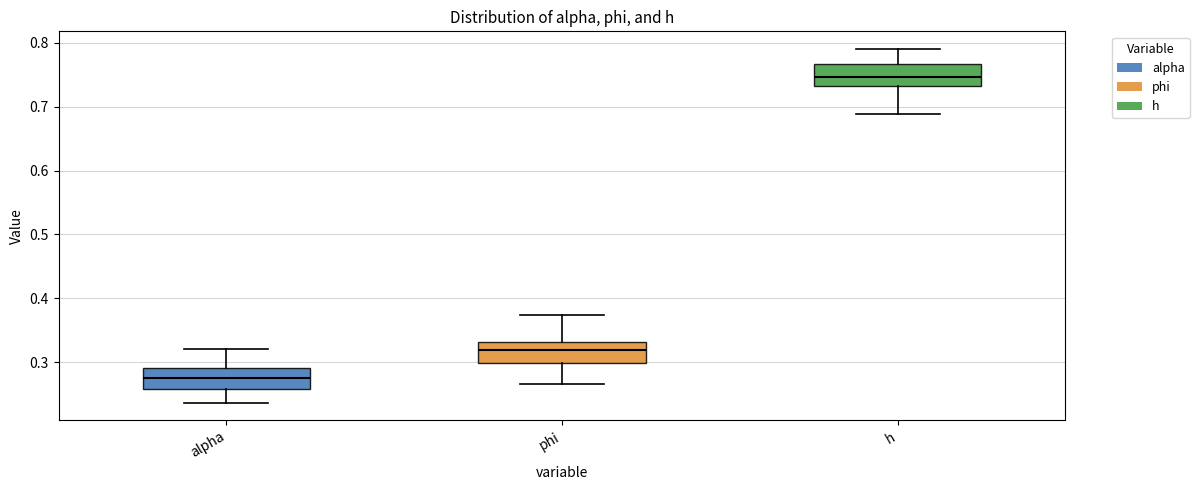

Where is the lower edge of the box for h on the y-axis? The values are not printed on the chart, so give them approximately, as read against the axis.

0.73